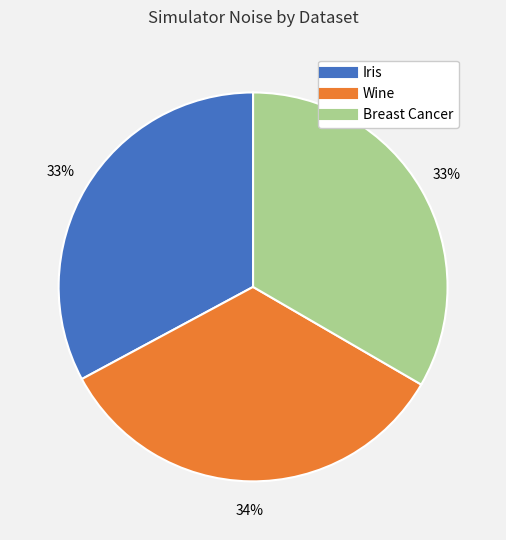

Is it true that Iris is 33% of the pie?

True